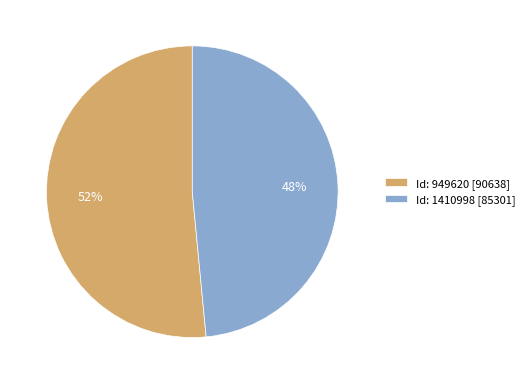

Do Id: 949620 [90638] and Id: 1410998 [85301] together represent more than half of the pie?

Yes